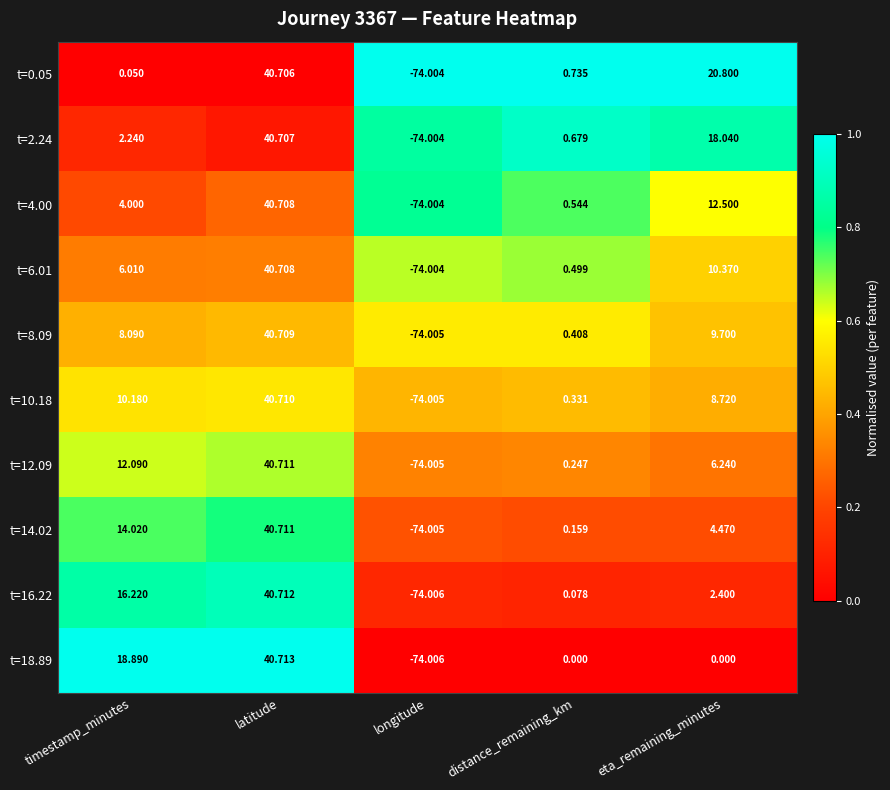

At which category is the sum across all series the highest?

latitude